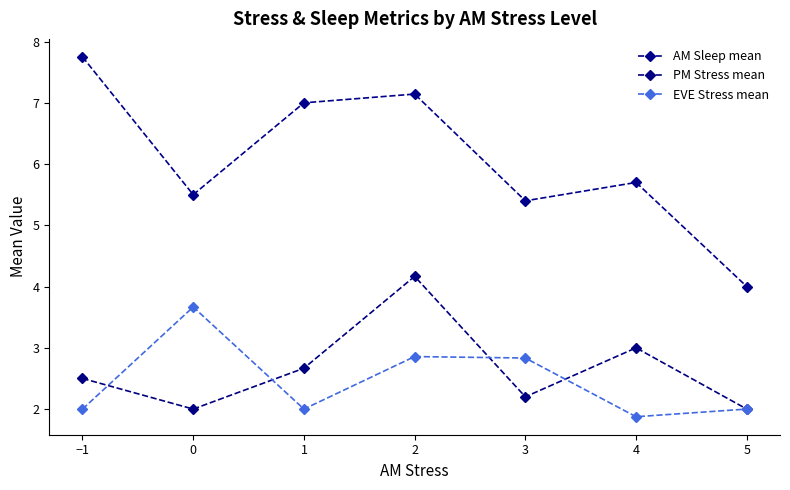

What is the label of the 4th point from the right?

2